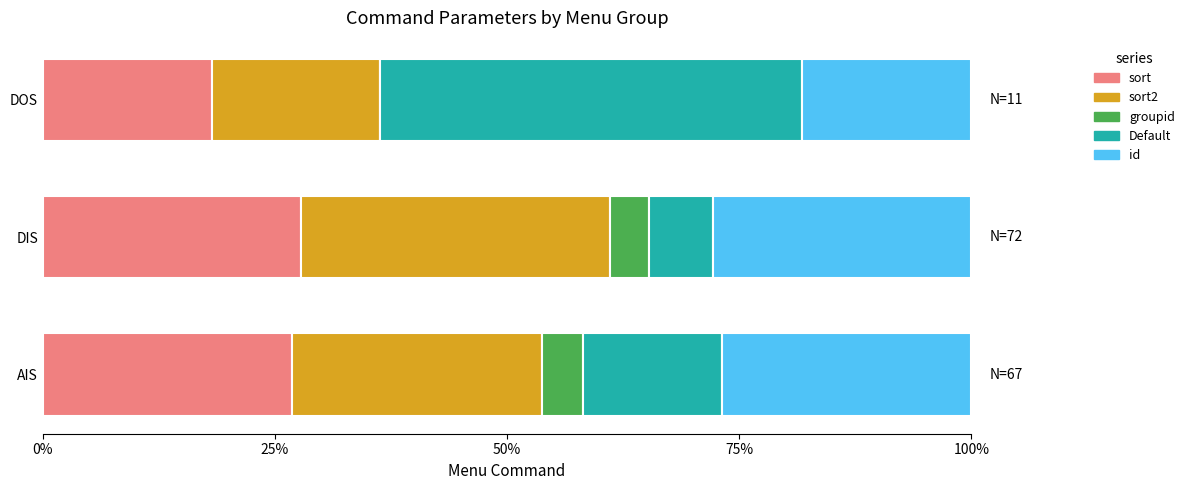

The value of sort at DIS is 27.8. True or false?

True